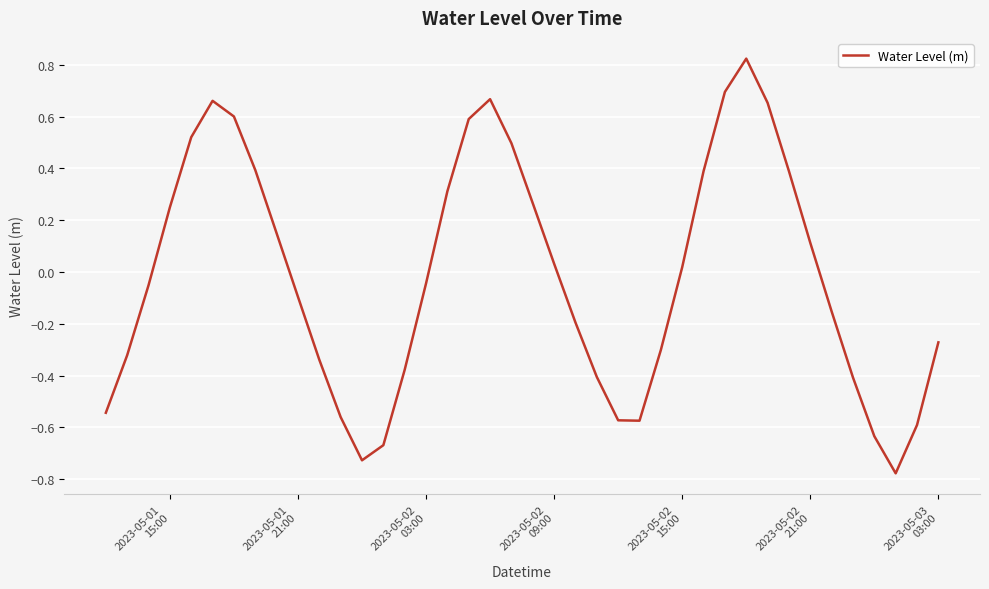

What is the difference between the maximum and minimum values?

1.6